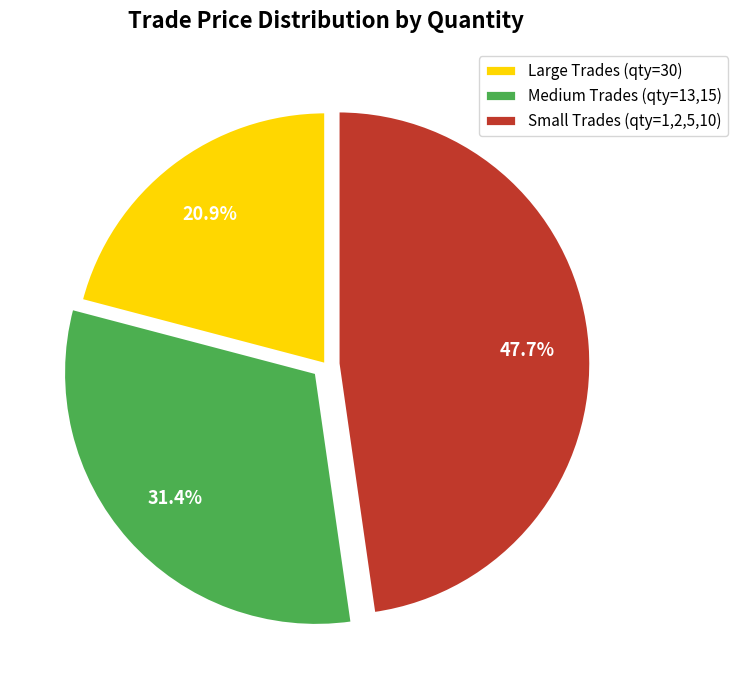

Which has a higher value, Medium Trades (qty=13,15) or Large Trades (qty=30)?

Medium Trades (qty=13,15)